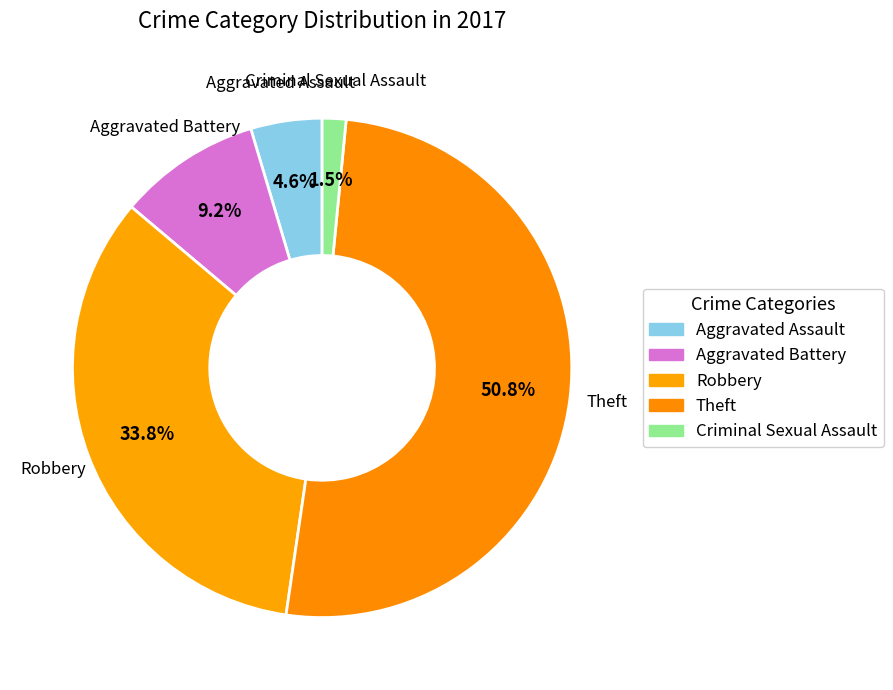

Count the number of slices in the pie.

5